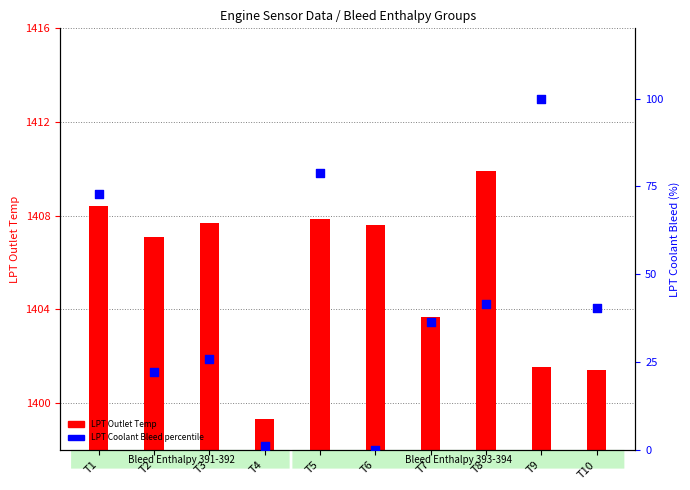

Approximately how many times larger is the value at T7 compared to T3?

1.4